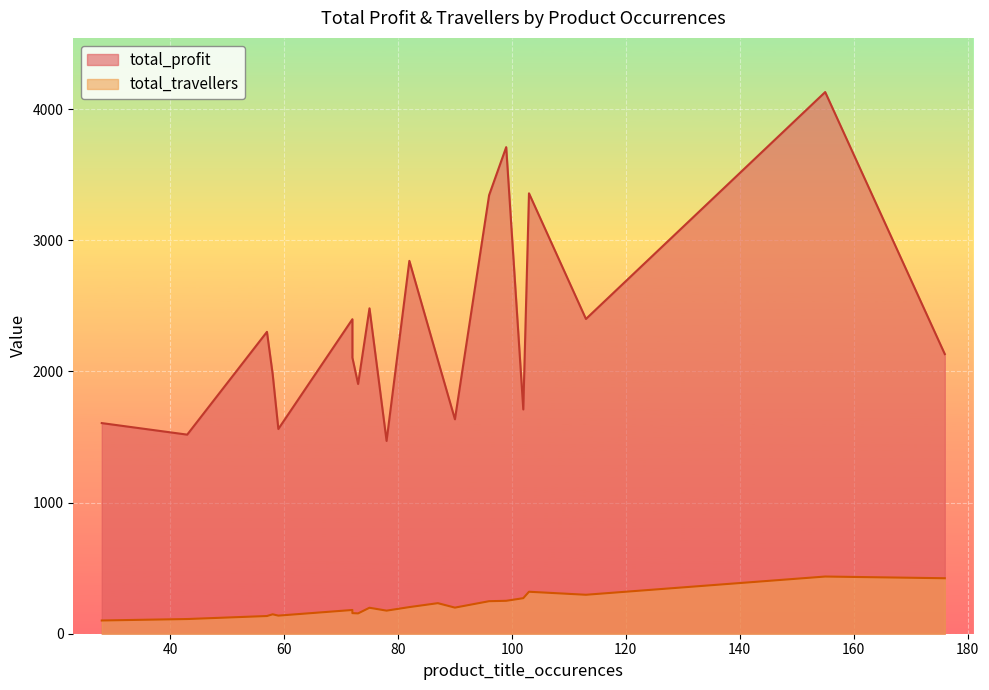

Is the value of total_travellers at 73 greater than the value of total_profit at 28?

No